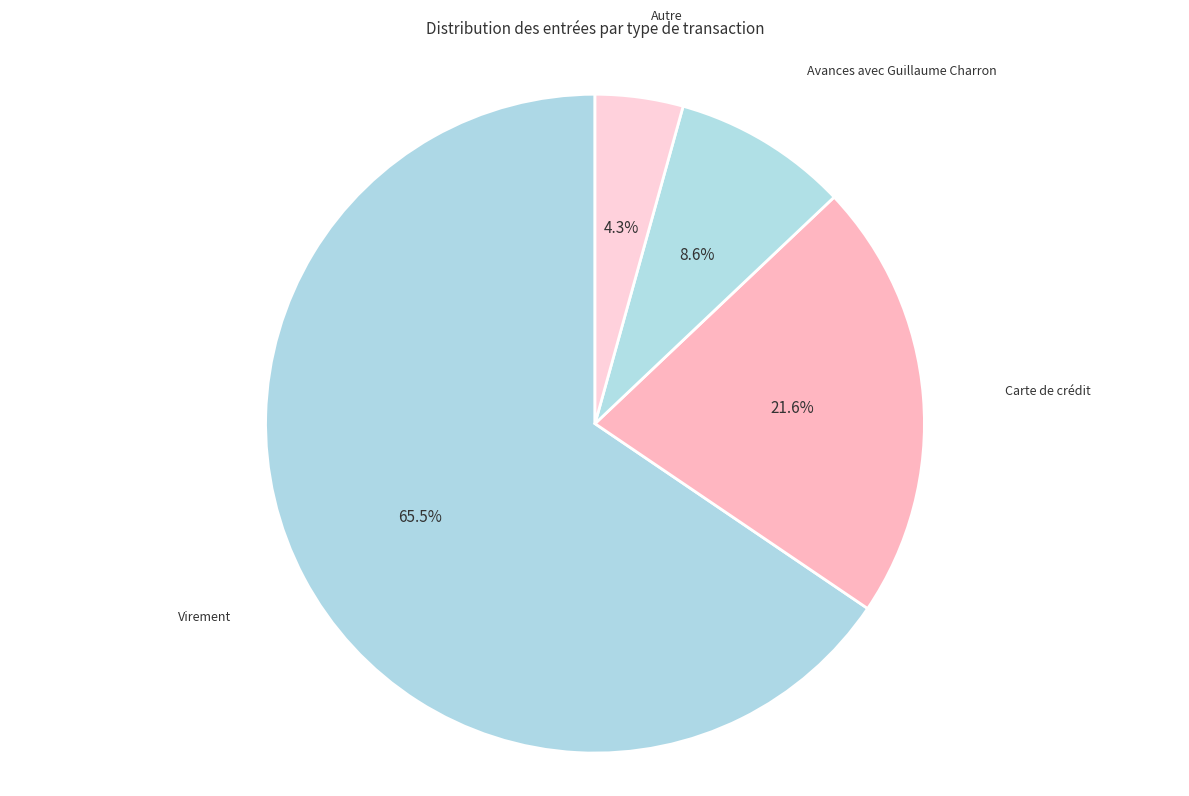

Rank the categories by value from highest to lowest.

Virement, Carte de crédit, Avances avec Guillaume Charron, Autre